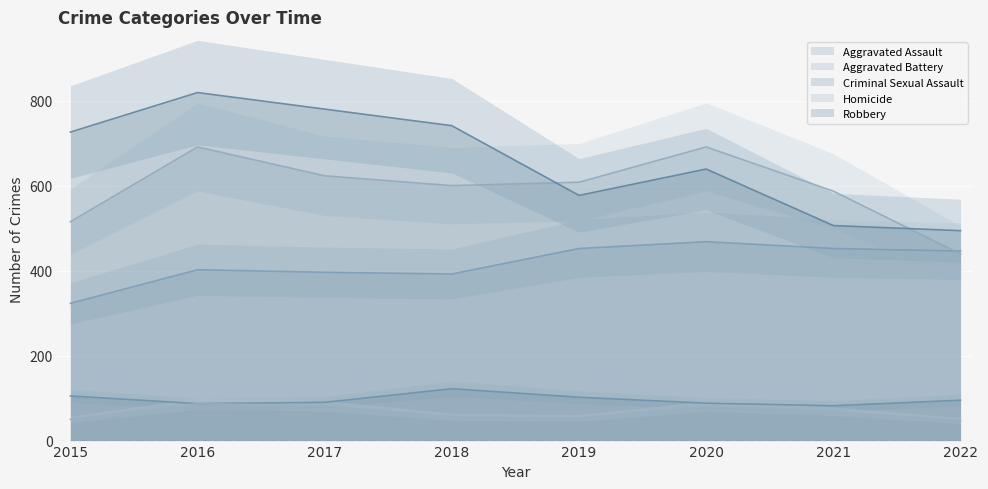

What is the value of the Aggravated Assault point at the 2nd from the left?

402